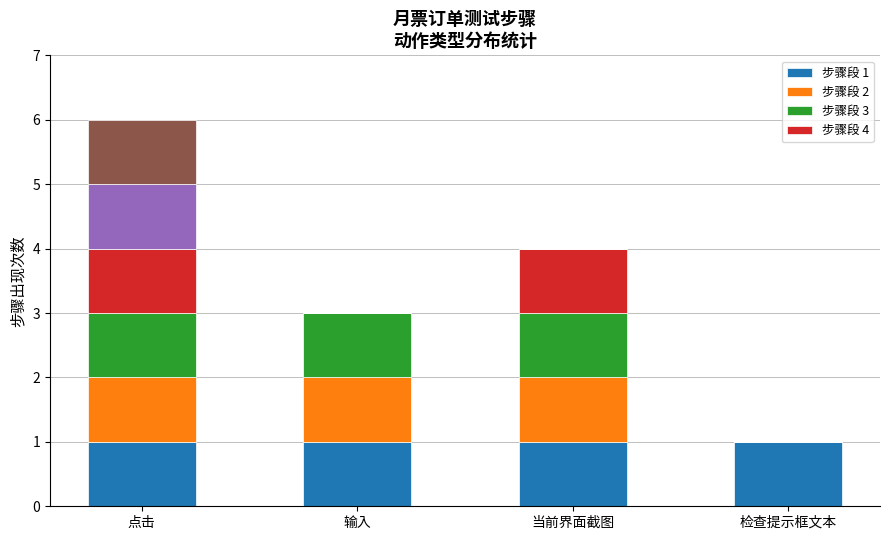

What is the total value across all series at 点击?

6